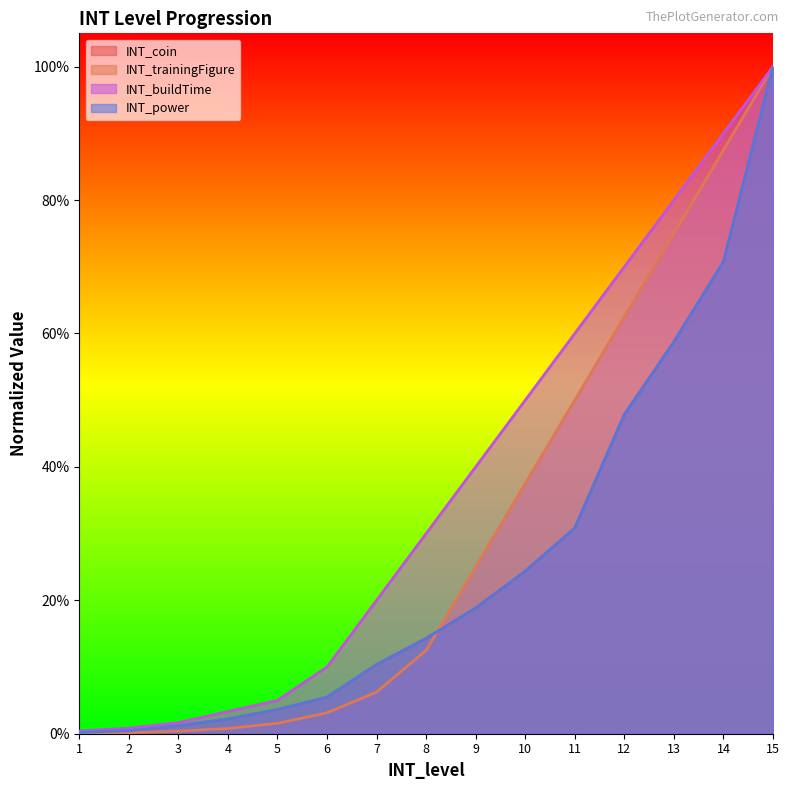

What is the approximate value of INT_coin at 13?

0.6